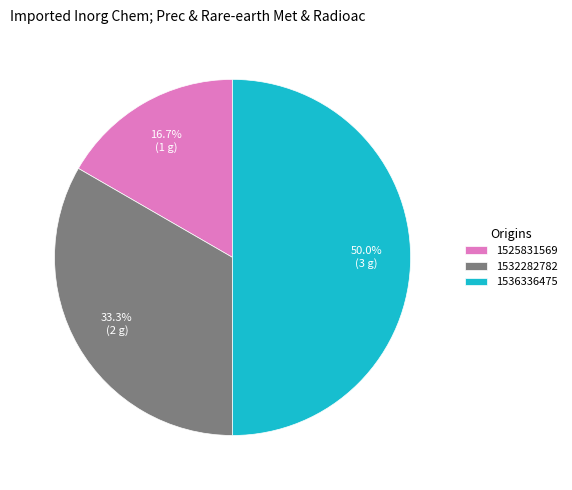

Is it true that 1532282782 is 44% of the pie?

False